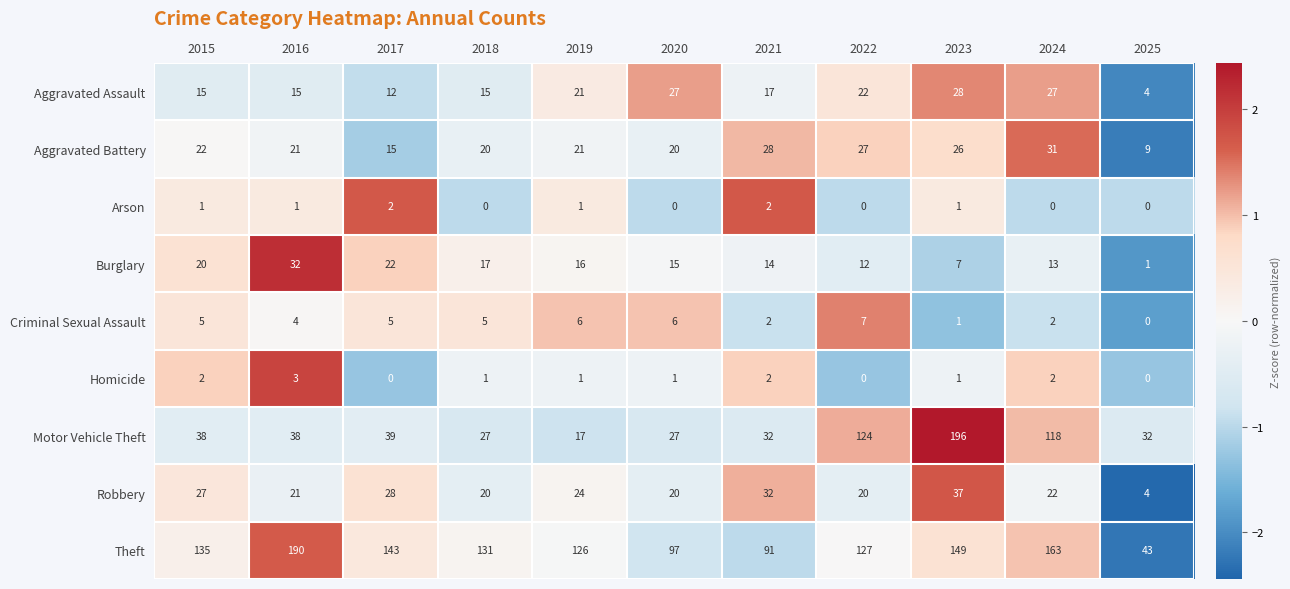

Which series changed the most between 2016 and 2022?

Motor Vehicle Theft